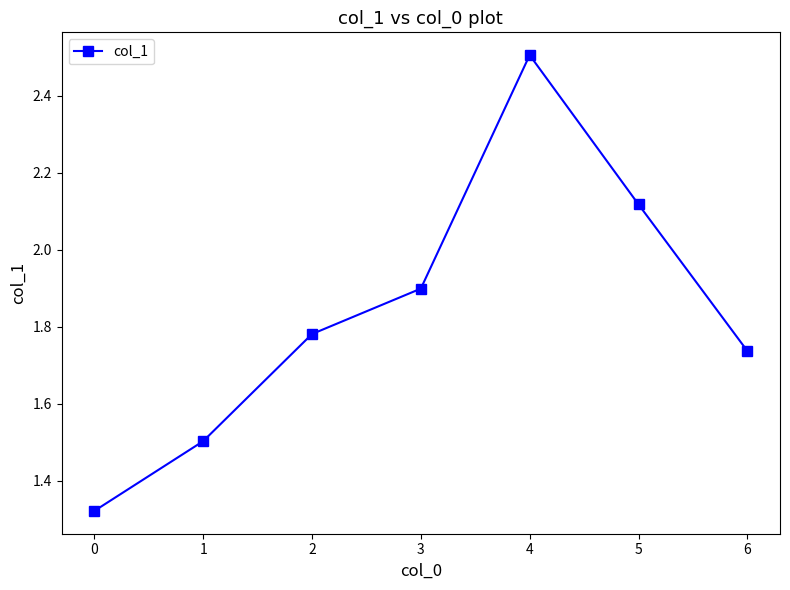

The value at 0 is 1.9. True or false?

False